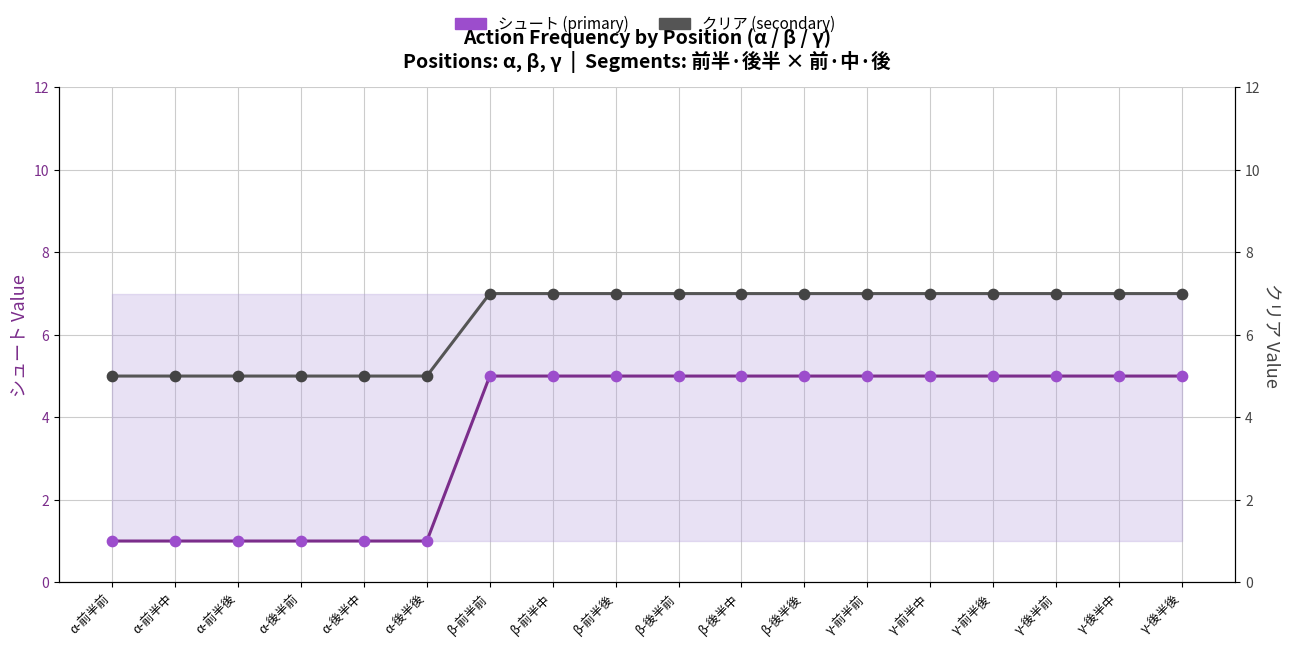

Which series contains the highest Y value?

クリア (secondary)